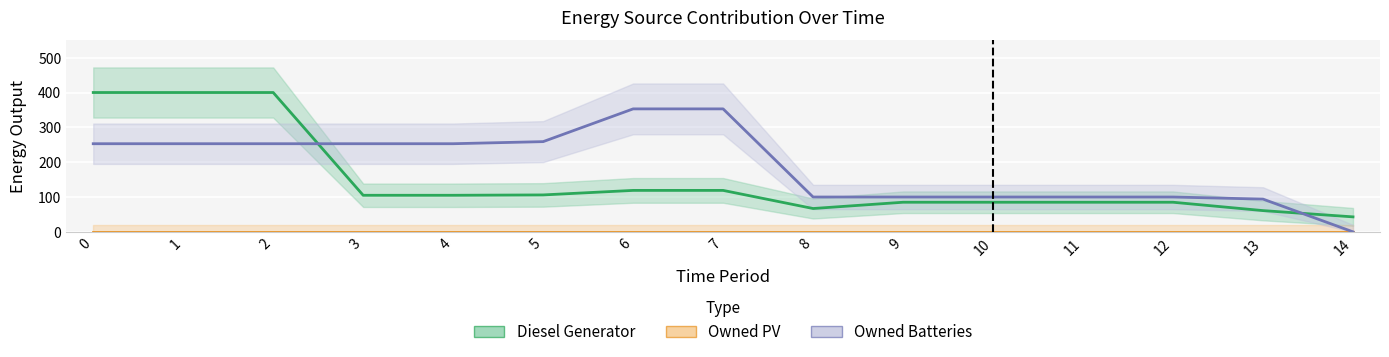

What is the total value across all series at 14?

43